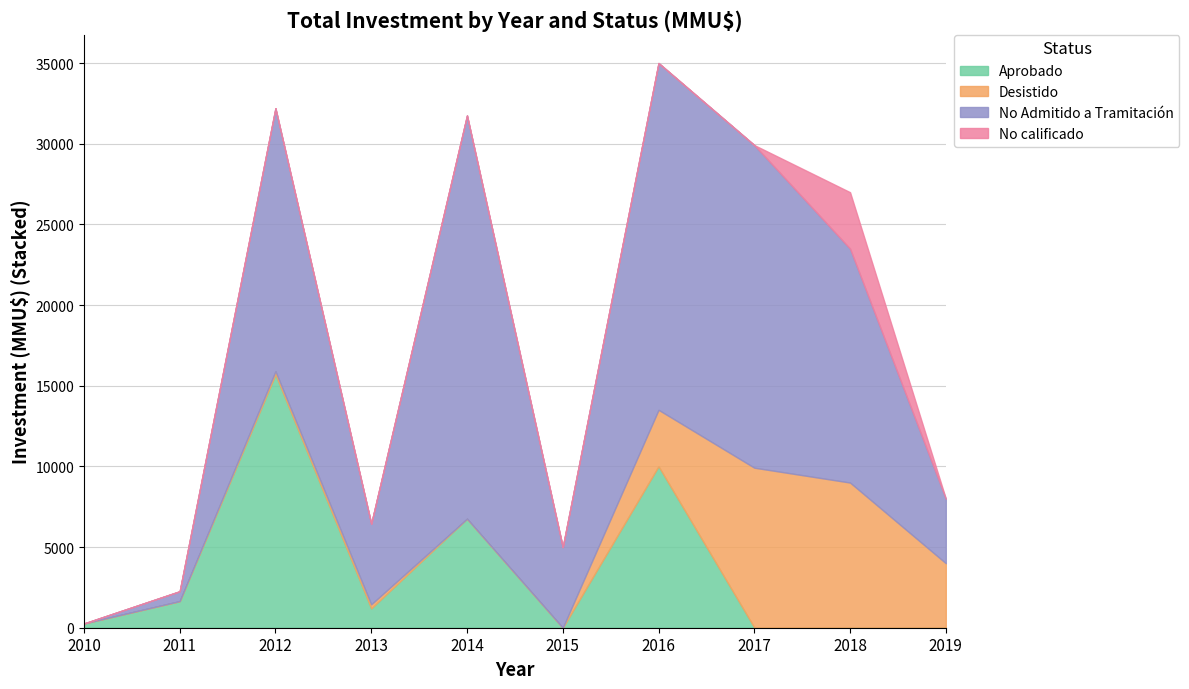

At how many categories does at least one series exceed 6962?

5